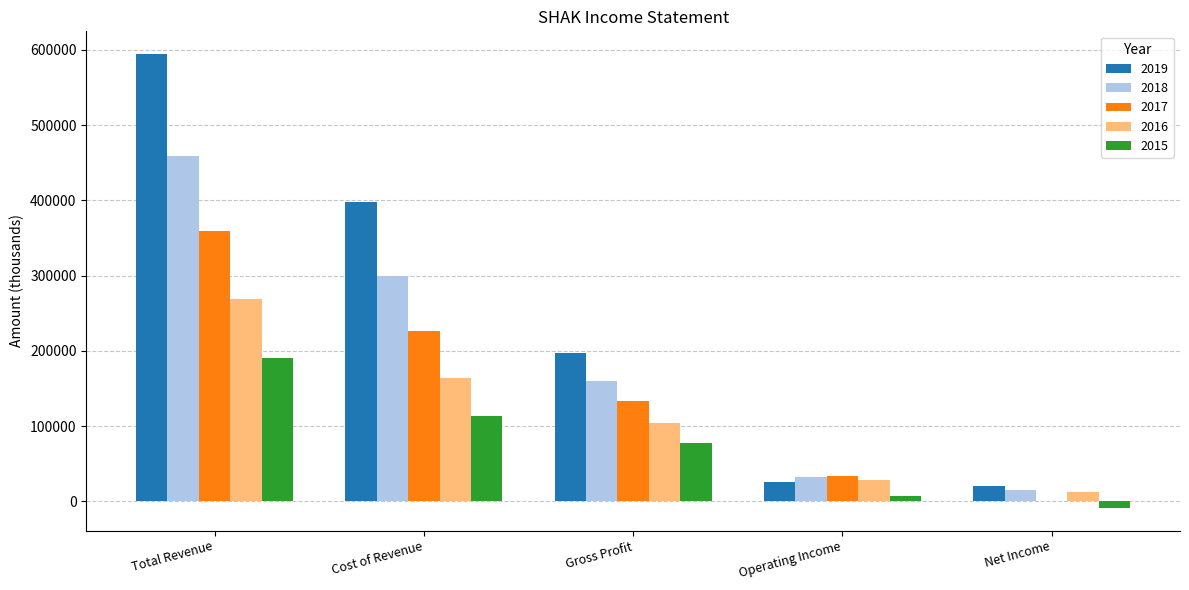

What is the greatest value displayed?

594500